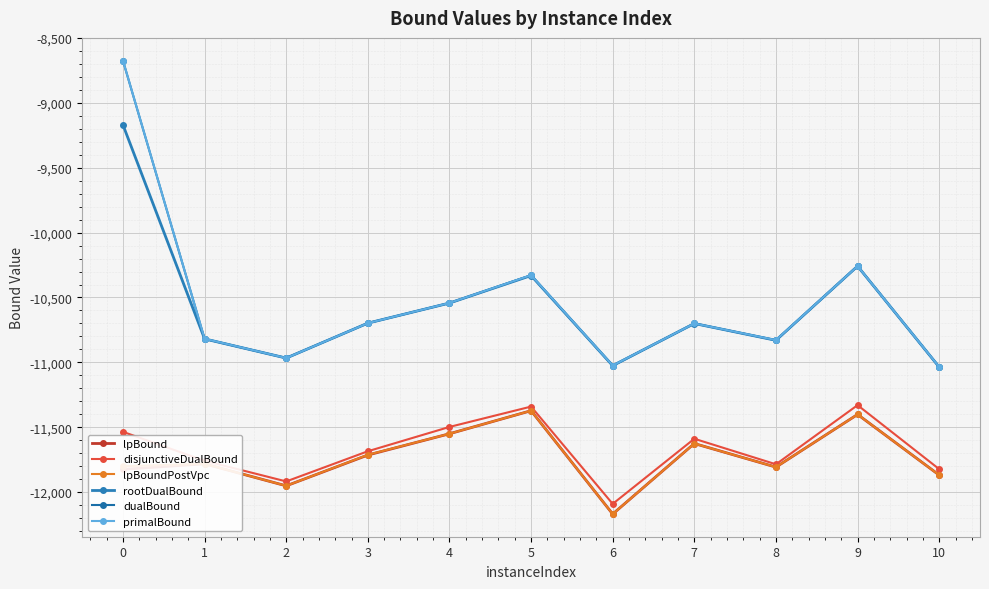

What is the value of the primalBound point at the 1st from the left?

-8674.3